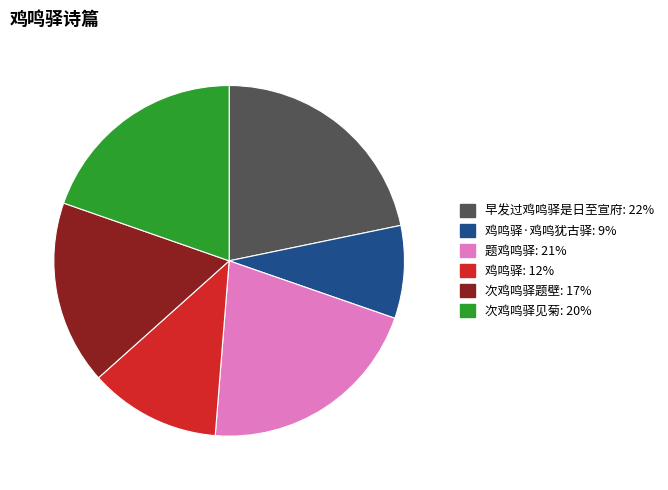

Is there any slice that represents more than half of the pie?

No